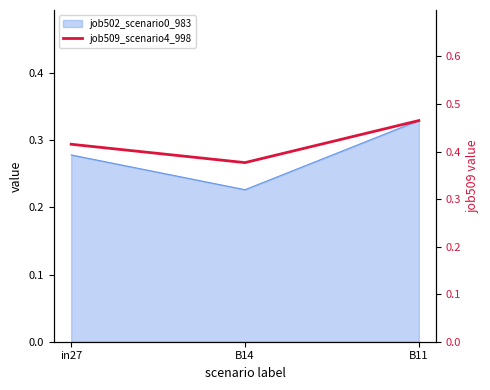

List the labels in order of value, smallest first.

B14, in27, B11